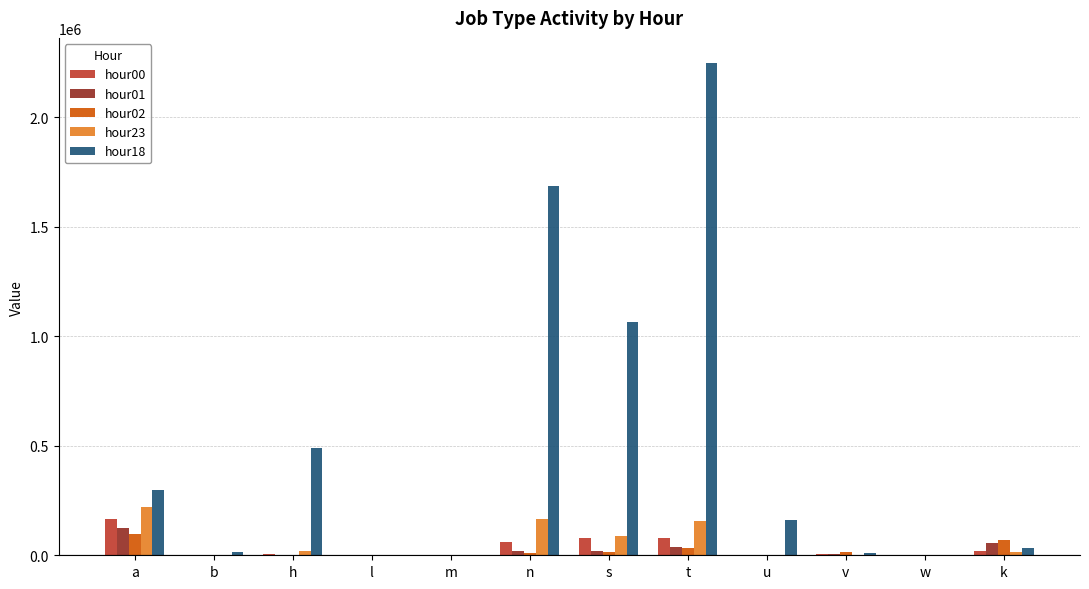

Where is hour01 nearest to the value 63155?

k